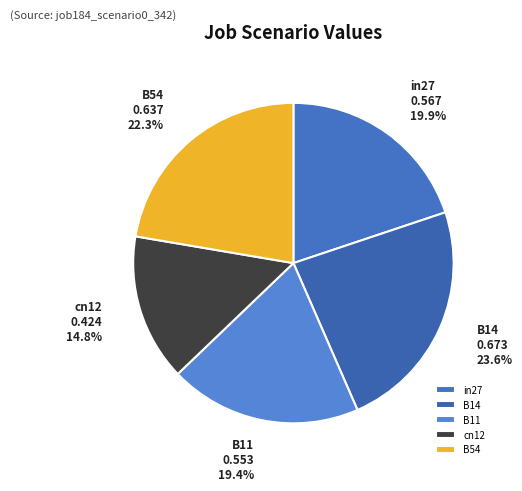

What is the smallest slice in the pie chart?

cn12